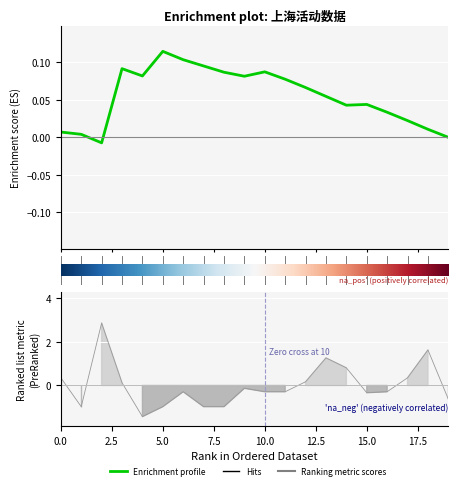

How many values are below 0?

12